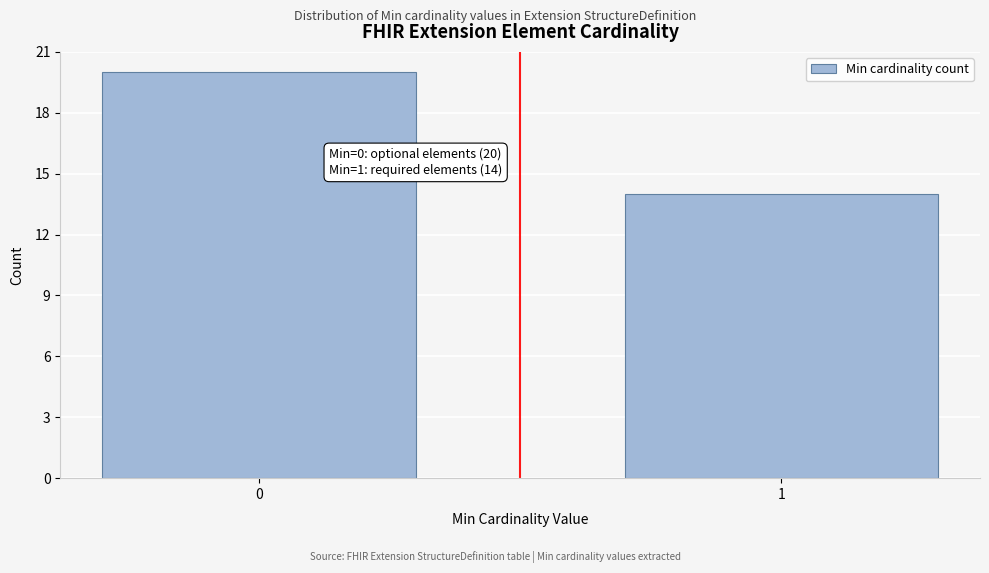

Reading left to right, list all the values displayed in this chart.

20	14